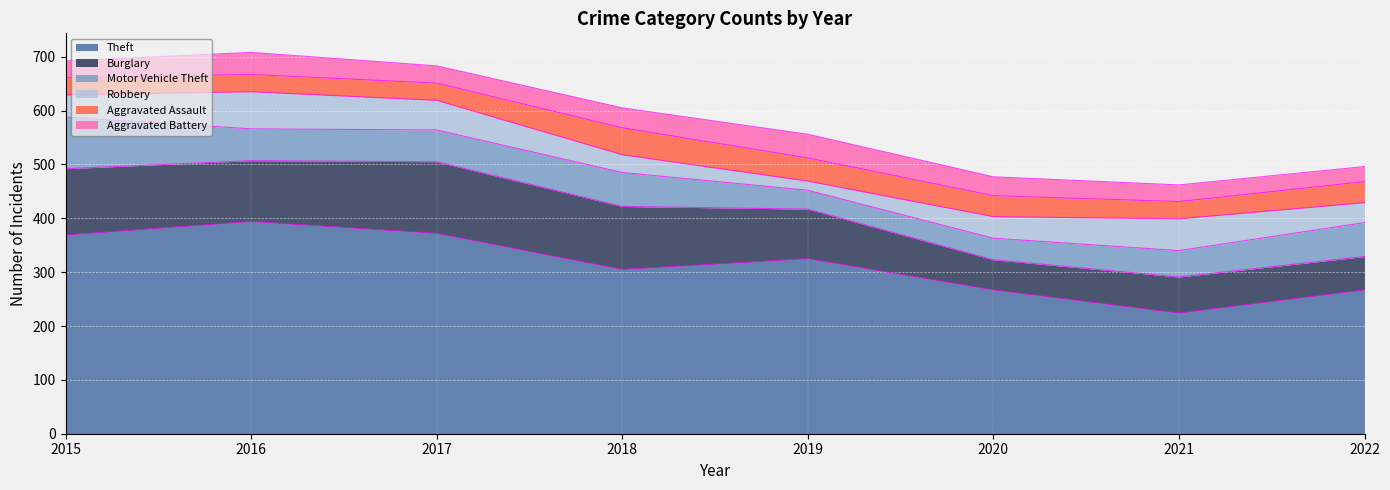

At which category is the sum across all series the highest?

2016